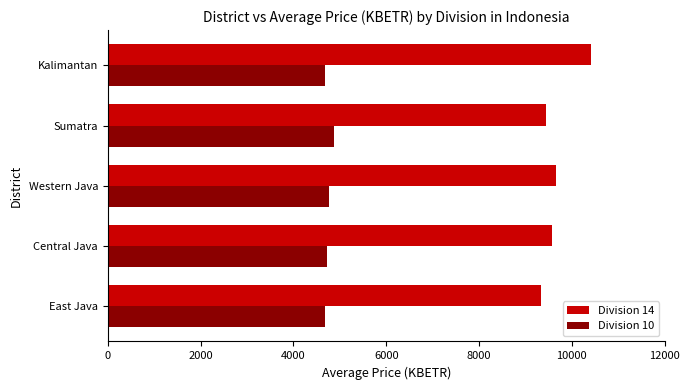

The Division 14 series shows 2876.5 at Central Java. True or false?

False